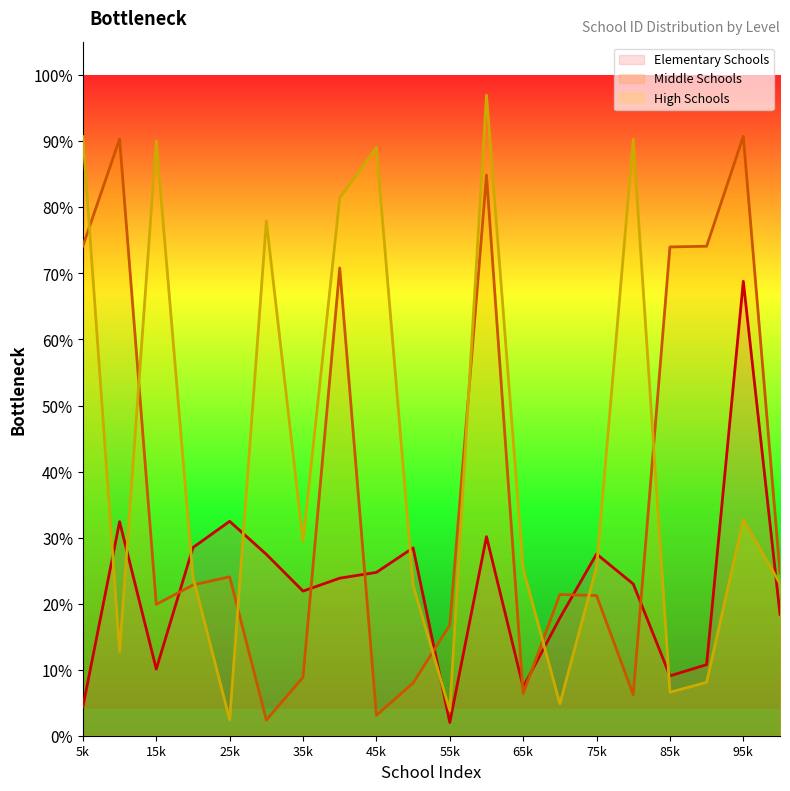

Reading left to right, what are all the values shown in this chart?

Elementary Schools: 4.4	32.4	10.1	28.5	32.5	27.5	21.9	23.9	24.7	28.4	2.0	30.1	7.4	17.8	27.5	23.0	9.1	10.8	68.8	18.4
Middle Schools: 74.2	90.4	19.9	22.8	24.1	2.4	8.9	70.8	3.1	8.0	16.7	84.9	6.4	21.4	21.2	6.2	74.0	74.1	90.8	24.7
High Schools: 90.7	12.7	90.1	24.0	2.4	77.9	29.5	81.4	89.1	22.8	3.8	97.0	25.2	4.8	25.5	90.3	6.6	8.1	32.7	23.0